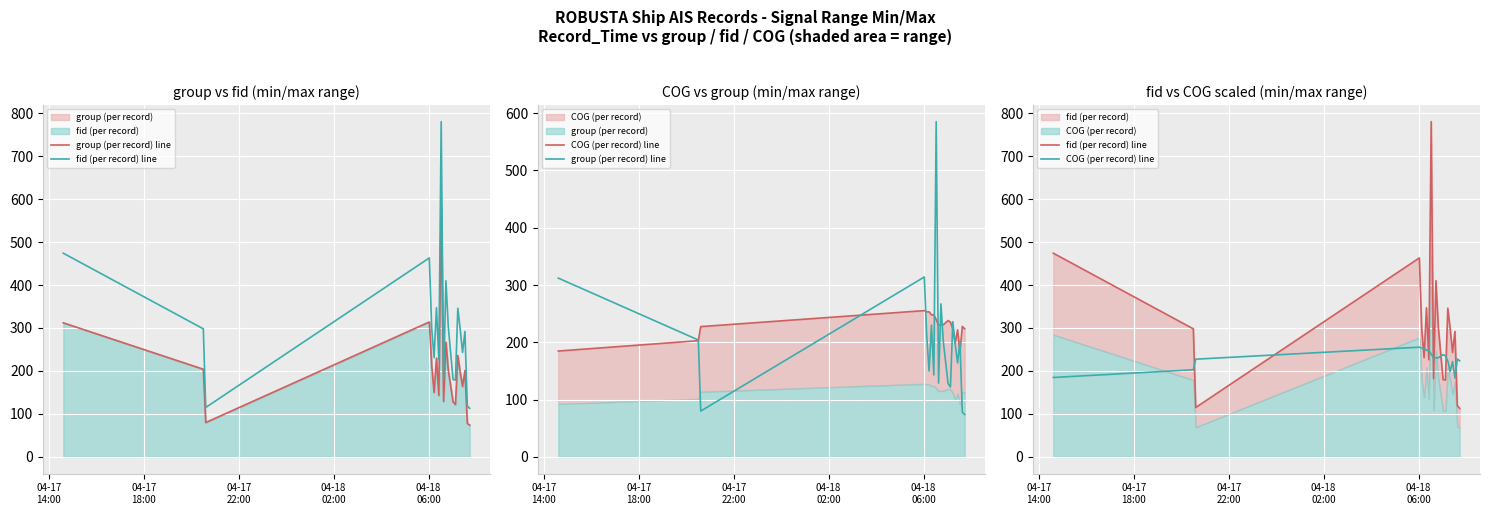

After their last crossing, which series has the higher values: fid (per record) line or COG (per record) line?

COG (per record) line